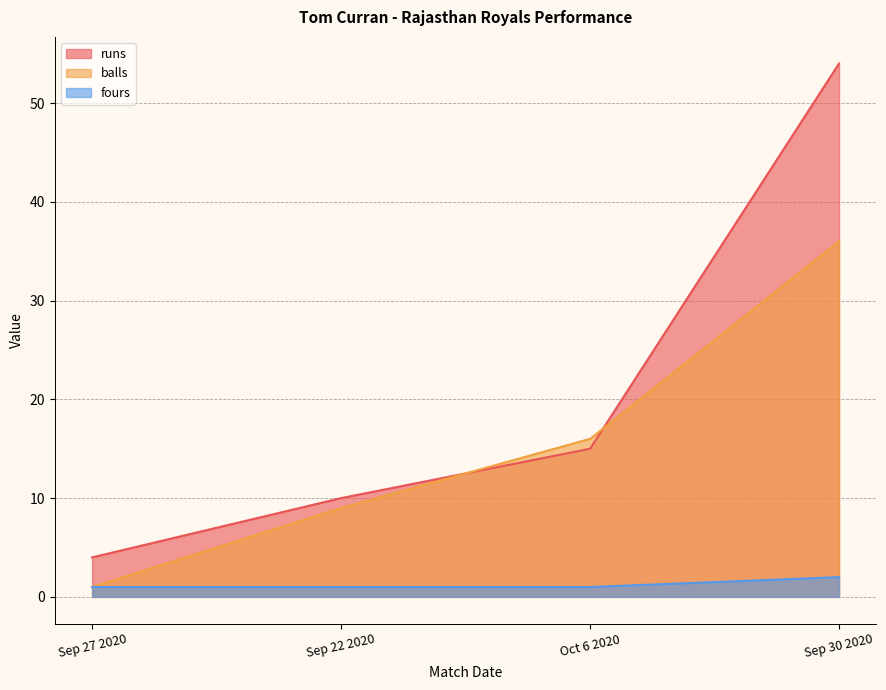

What are all the series names shown in the legend?

runs, balls, fours